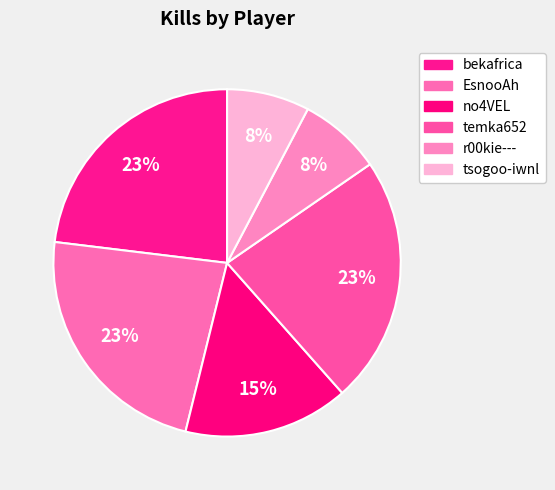

What is the smallest slice in the pie chart?

r00kie---